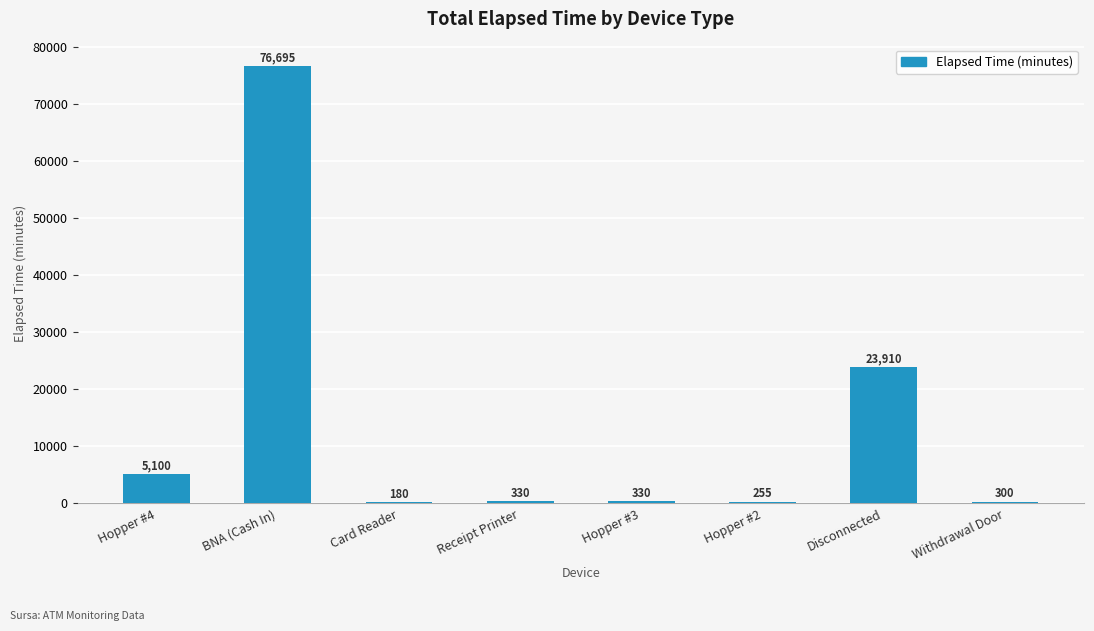

Reading left to right, extract all data points from this chart.

5100	76695	180	330	330	255	23910	300